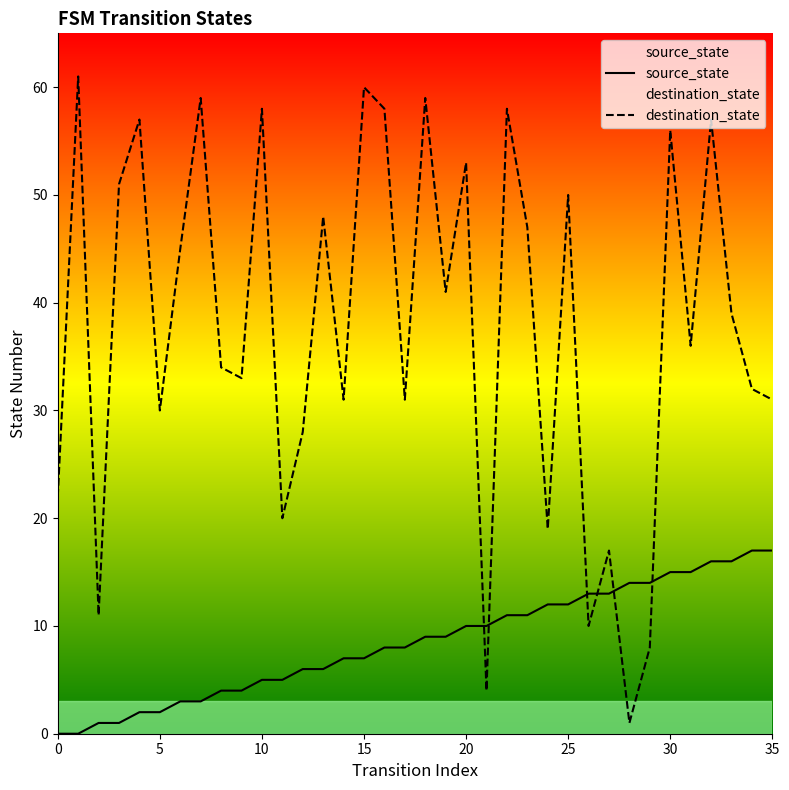

How many values in the destination_state series exceed 39?

17